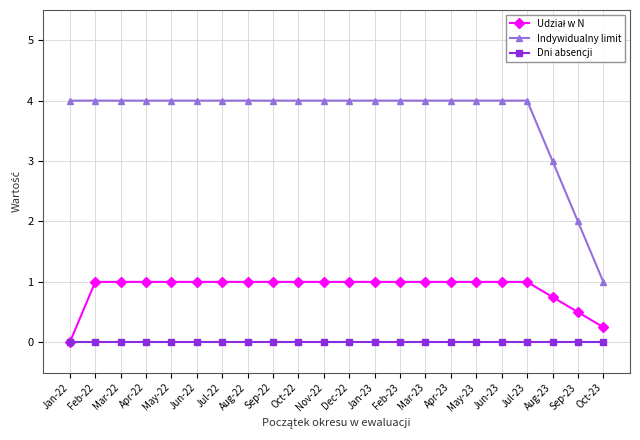

How many lines are shown in the chart?

3